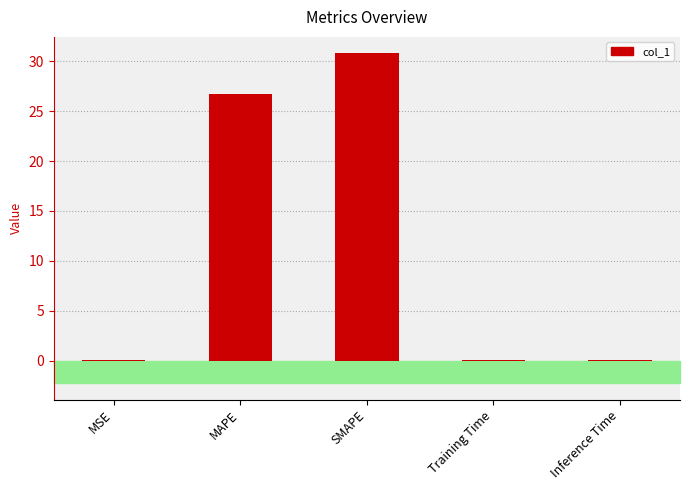

Which has a higher value, MAPE or Training Time?

MAPE